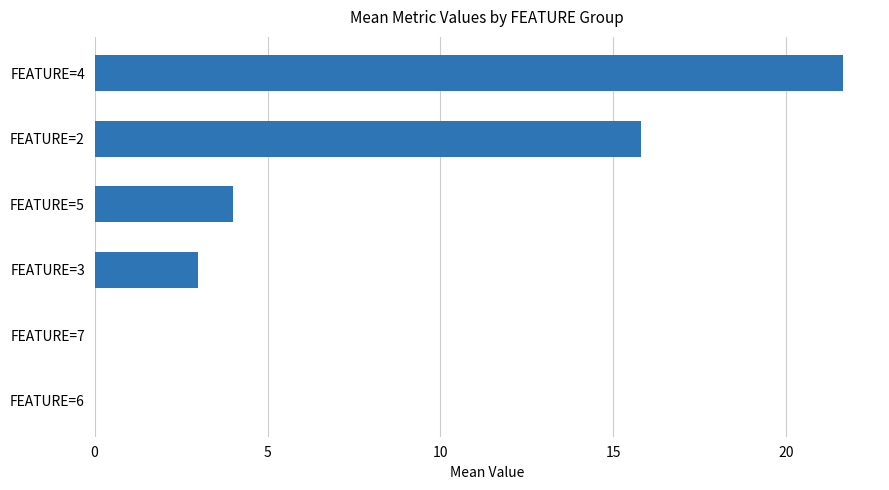

The chart shows a value of 0.0 at FEATURE=6. True or false?

True